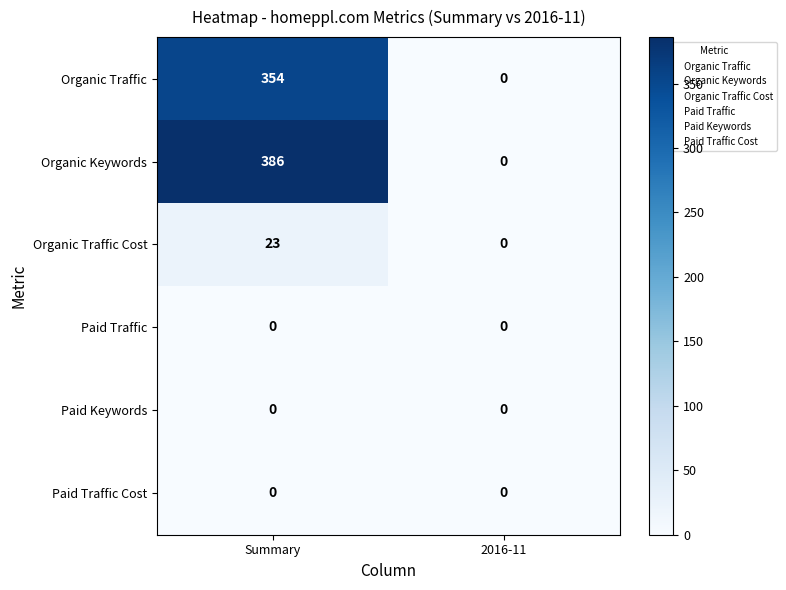

Read the Organic Traffic Cost value at Summary, to the nearest 10.

20